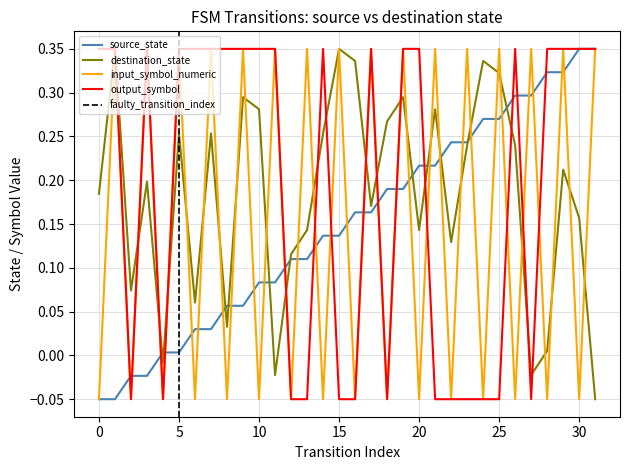

List the series in order of their peak value, highest first.

destination_state, source_state, input_symbol_numeric, output_symbol